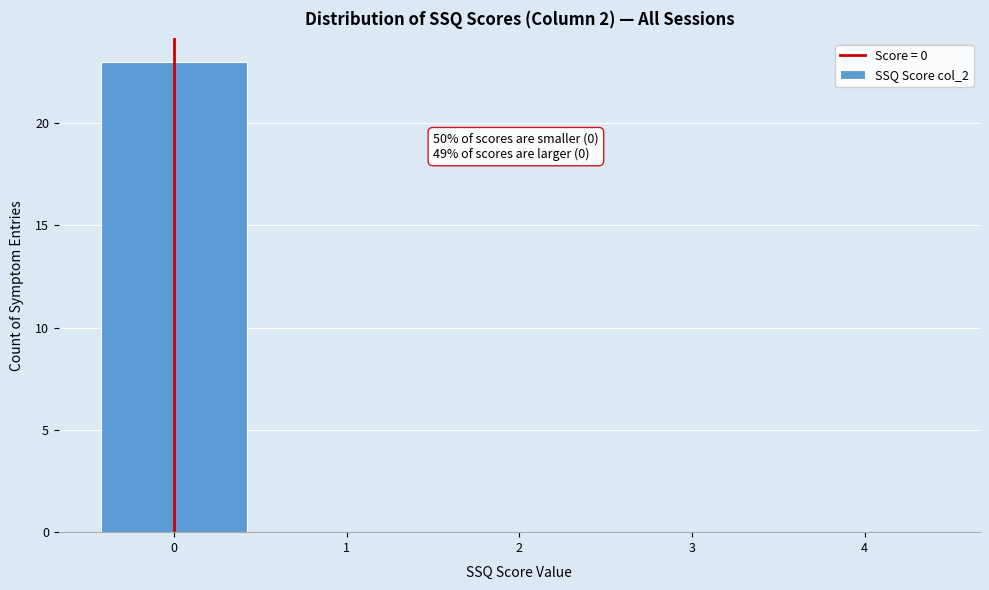

Which range on the x-axis has the tallest bar?

-0.5 to 0.5